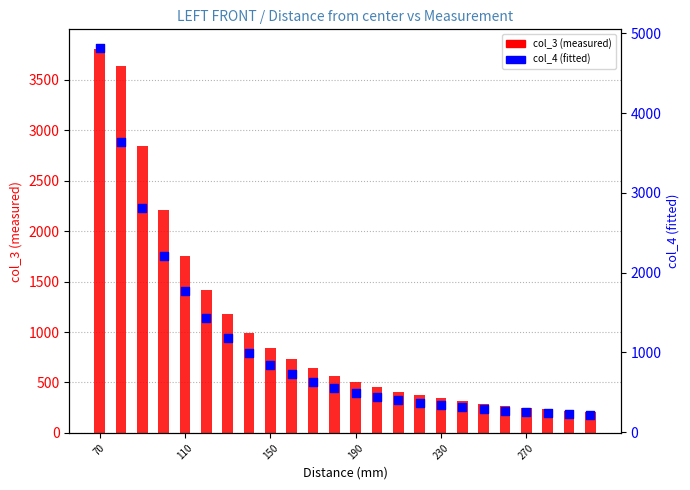

At how many categories does at least one series exceed 1443?

5